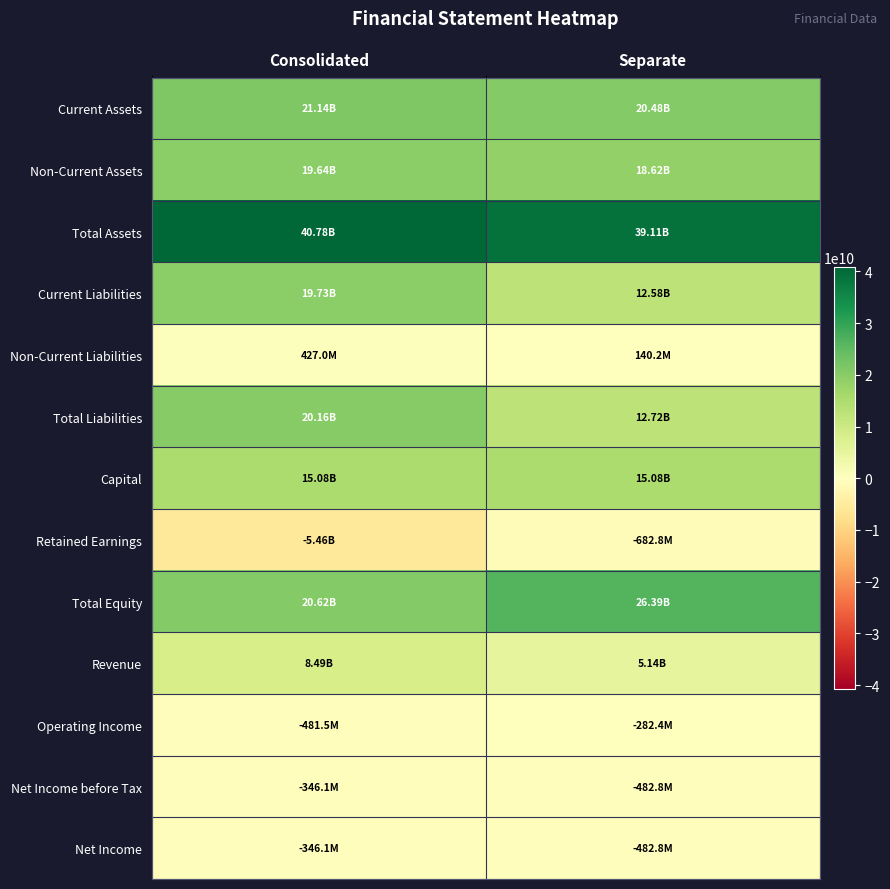

Which series has the widest spread of values?

Total Liabilities